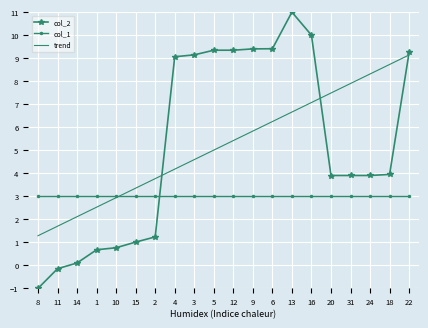

At which category is the sum across all series the highest?

22